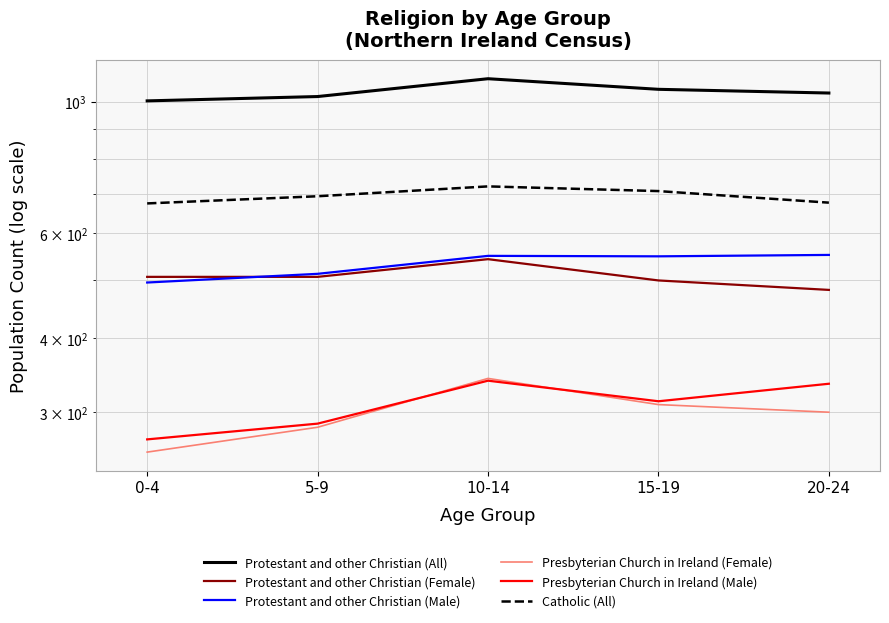

What is the sum of all Presbyterian Church in Ireland (Female) values?

1491